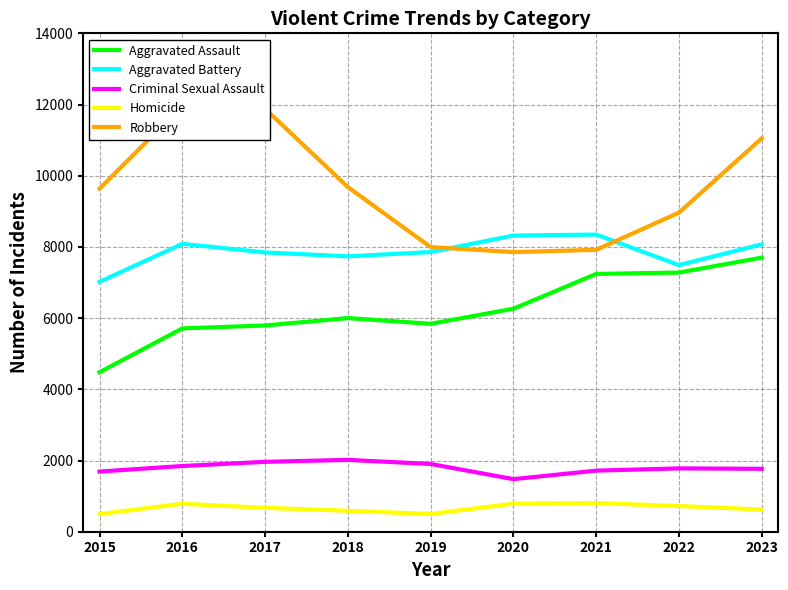

Rank the categories by Criminal Sexual Assault value from lowest to highest.

2020, 2015, 2021, 2023, 2022, 2016, 2019, 2017, 2018